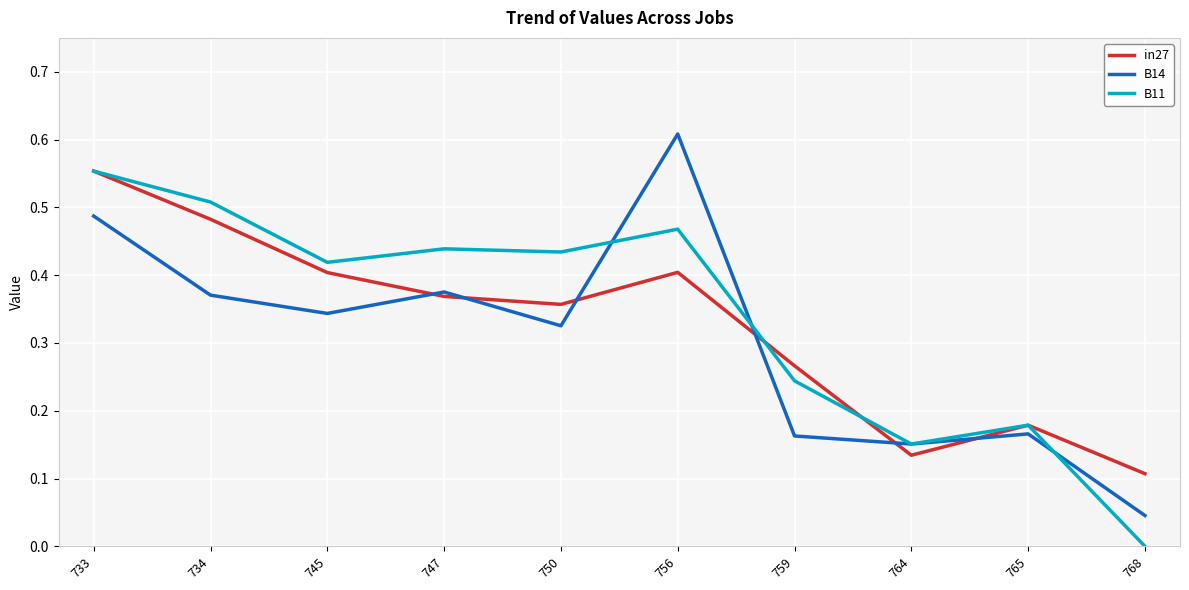

At which category does B11 reach its first local valley?

745